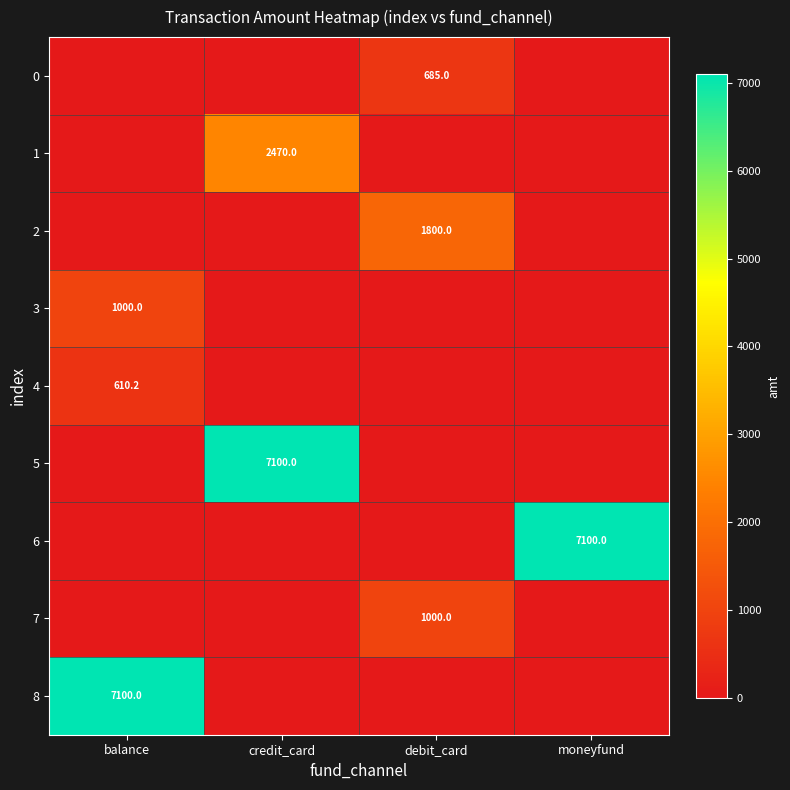

True or false: 3 has a value of 449.8 at balance.

False